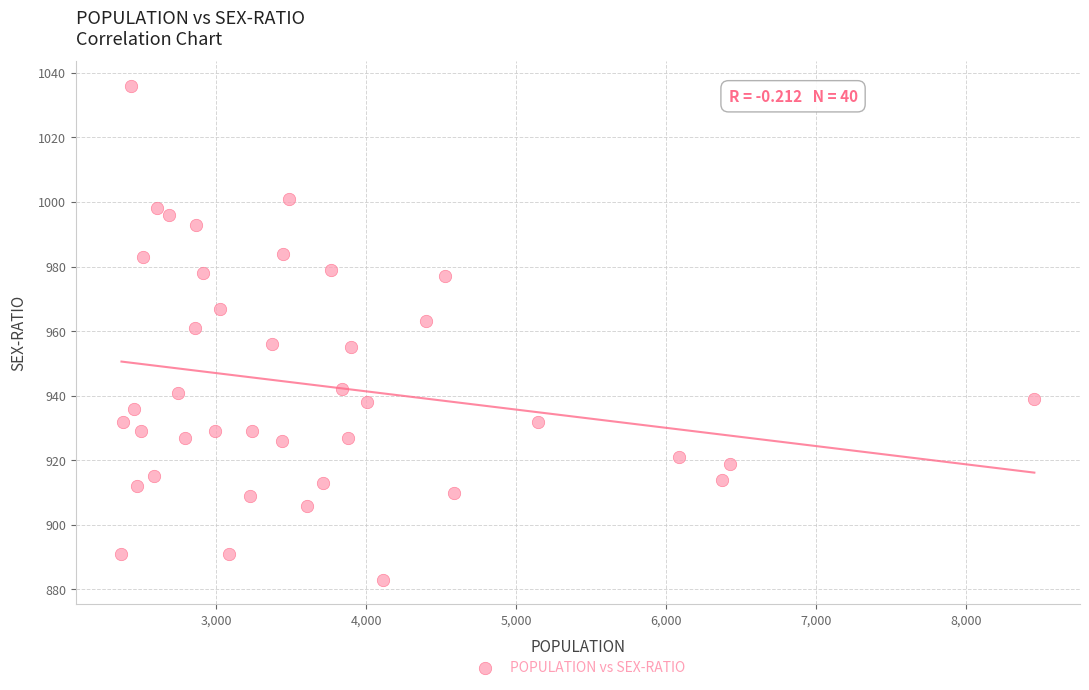

What is the range of Y values (max minus min)?

153